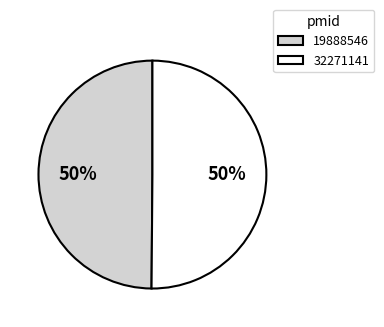

To the nearest percent, what is the combined percentage of 19888546 and 32271141?

100%